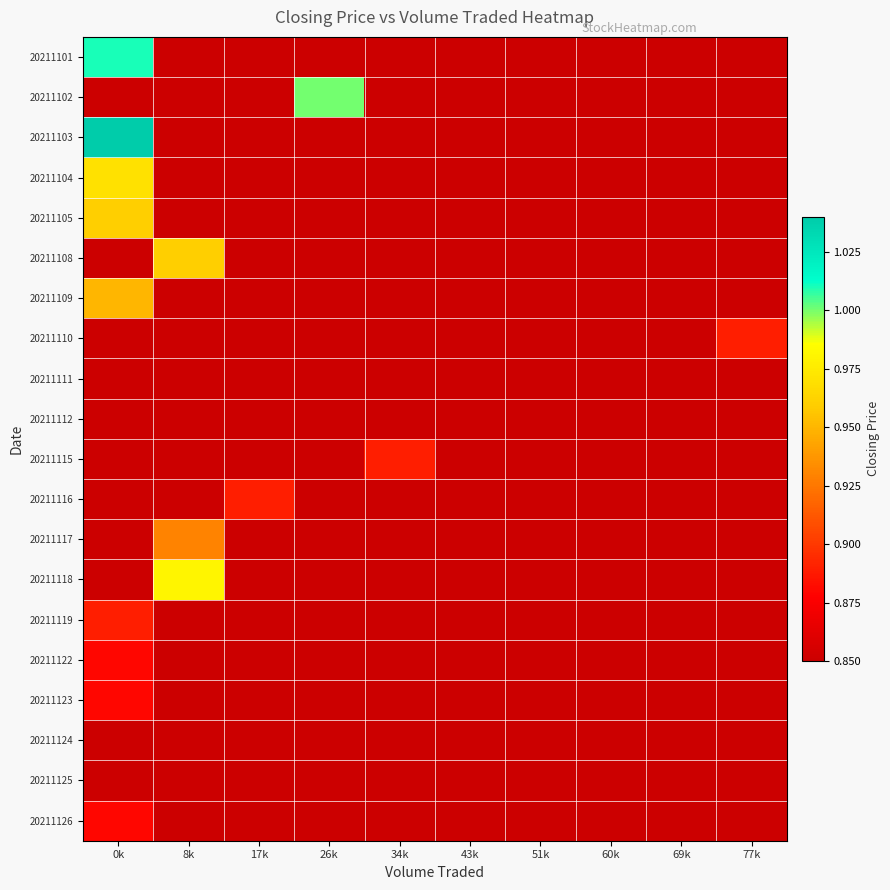

What is the minimum value shown in the chart?

0.8